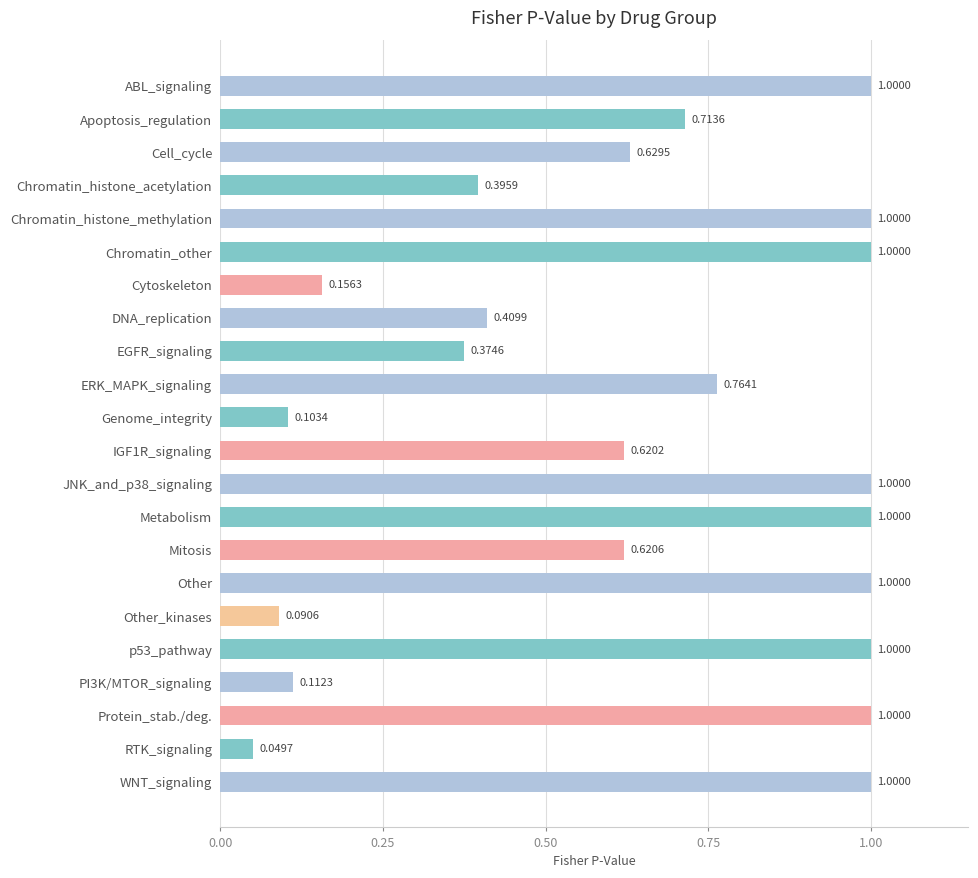

What is the sum of the values at Mitosis and WNT_signaling?

1.6